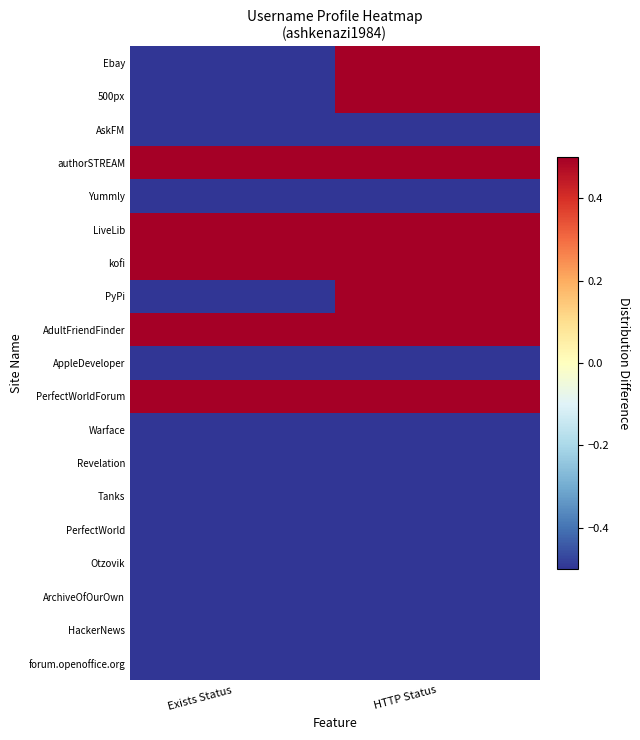

Reading left to right, what are all the values shown in this chart?

Ebay: Exists Status=-0.5	HTTP Status=0.5
500px: Exists Status=-0.5	HTTP Status=0.5
AskFM: Exists Status=-0.5	HTTP Status=-0.5
authorSTREAM: Exists Status=0.5	HTTP Status=0.5
Yummly: Exists Status=-0.5	HTTP Status=-0.5
LiveLib: Exists Status=0.5	HTTP Status=0.5
kofi: Exists Status=0.5	HTTP Status=0.5
PyPi: Exists Status=-0.5	HTTP Status=0.5
AdultFriendFinder: Exists Status=0.5	HTTP Status=0.5
AppleDeveloper: Exists Status=-0.5	HTTP Status=-0.5
PerfectWorldForum: Exists Status=0.5	HTTP Status=0.5
Warface: Exists Status=-0.5	HTTP Status=-0.5
Revelation: Exists Status=-0.5	HTTP Status=-0.5
Tanks: Exists Status=-0.5	HTTP Status=-0.5
PerfectWorld: Exists Status=-0.5	HTTP Status=-0.5
Otzovik: Exists Status=-0.5	HTTP Status=-0.5
ArchiveOfOurOwn: Exists Status=-0.5	HTTP Status=-0.5
HackerNews: Exists Status=-0.5	HTTP Status=-0.5
forum.openoffice.org: Exists Status=-0.5	HTTP Status=-0.5